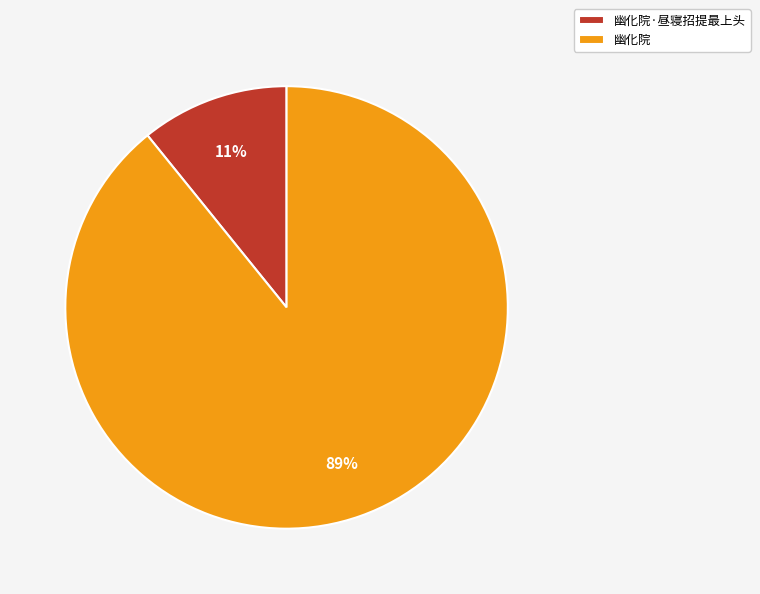

To the nearest percent, what percentage of the pie is 幽化院?

89%